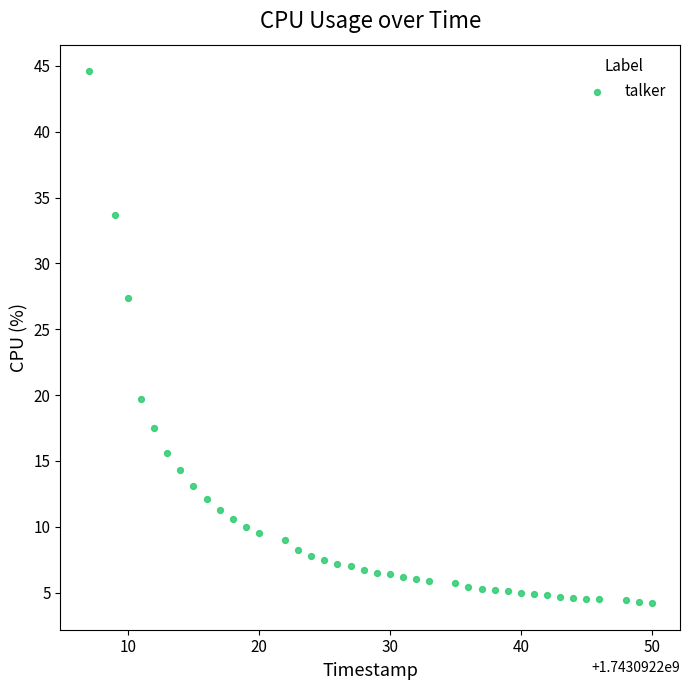

What Y value in the scatter plot is closest to 24?

27.4